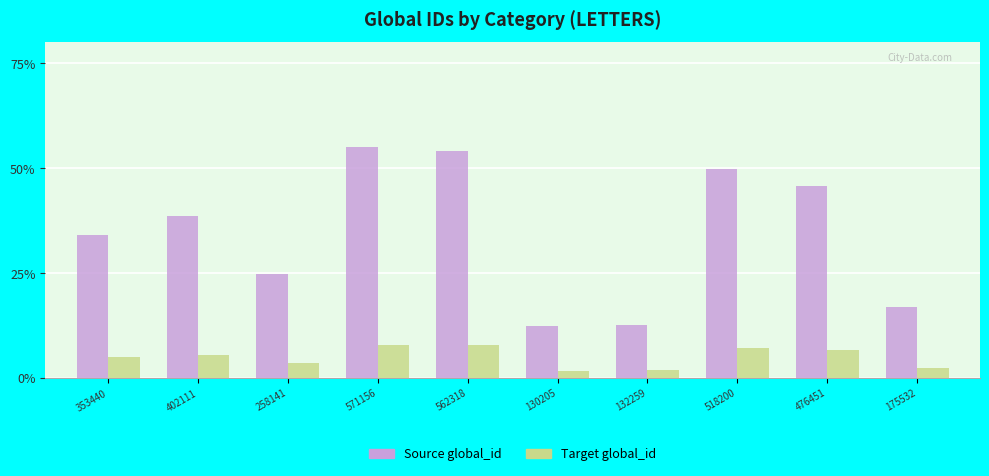

What is the value of the Source global_id bar at the 10th from the left?

0.2